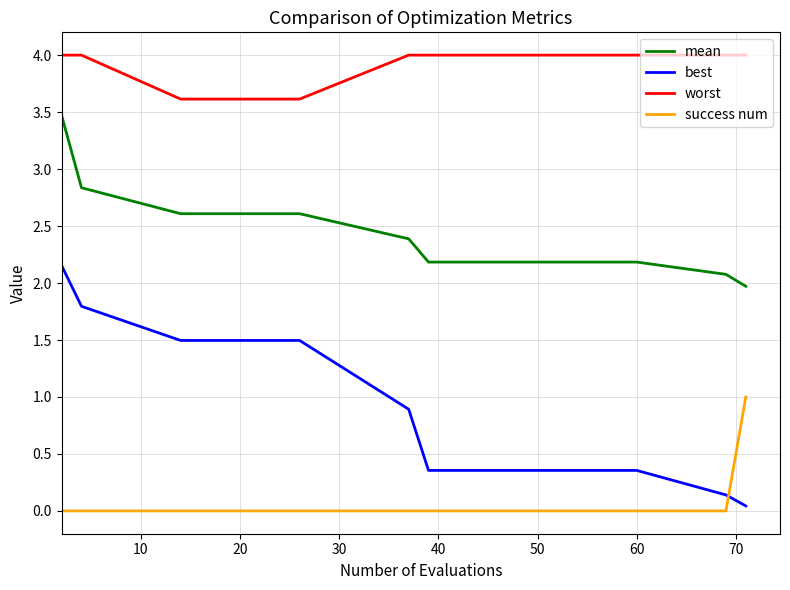

Is this an area chart (filled region under the line)?

No